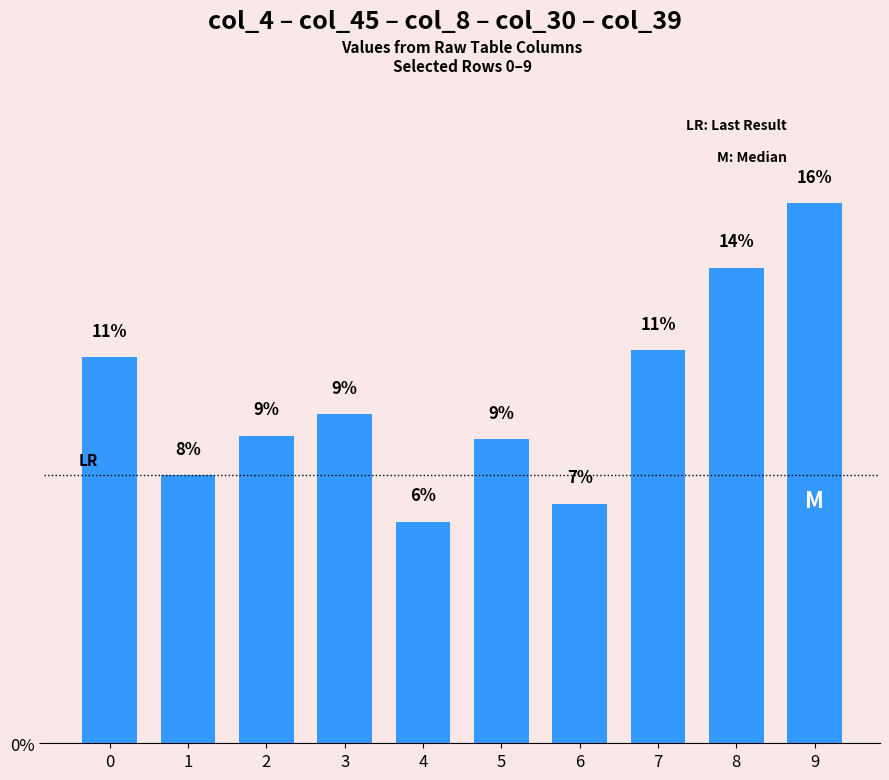

List the labels in order of value, largest first.

9, 8, 7, 0, 3, 2, 5, 1, 6, 4